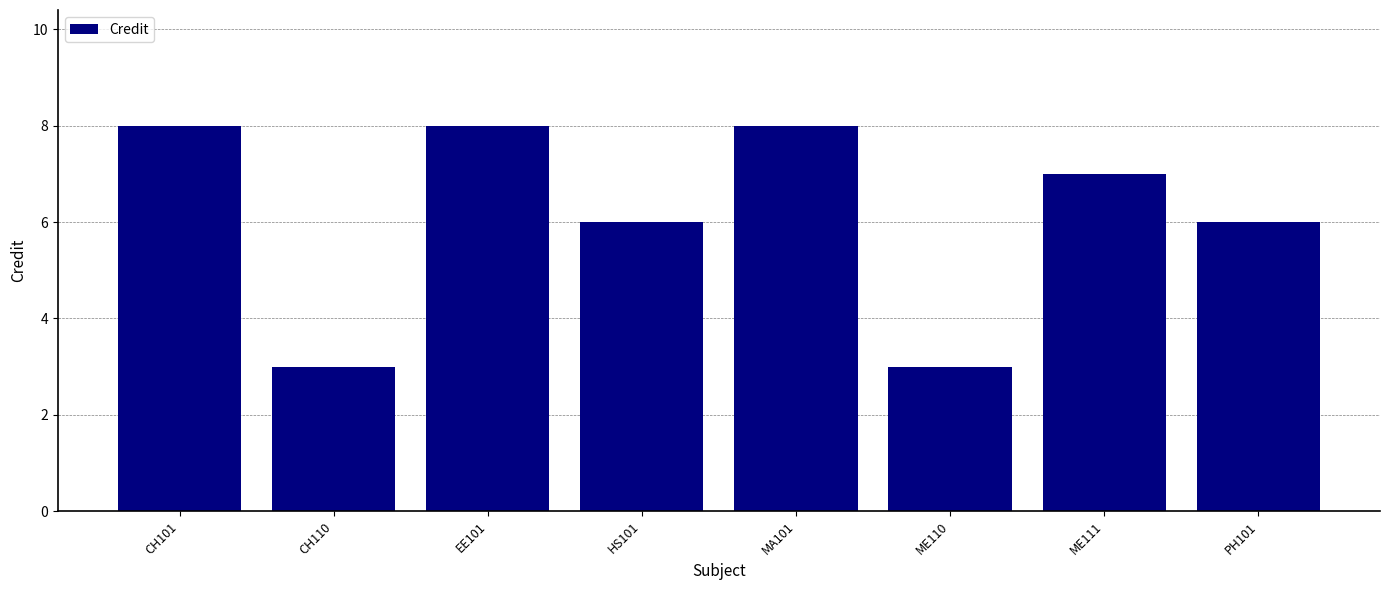

What is the label of the 3rd bar from the right?

ME110